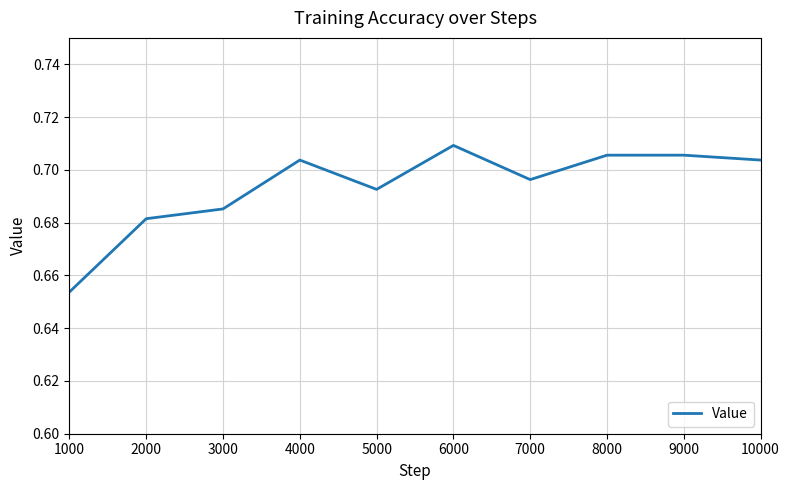

Which label corresponds to the smallest value in the chart?

1000